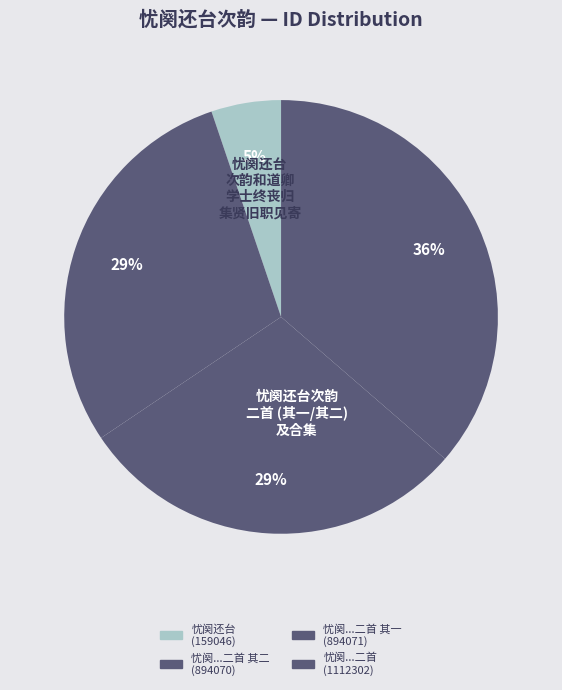

Is there a majority slice in this chart?

No